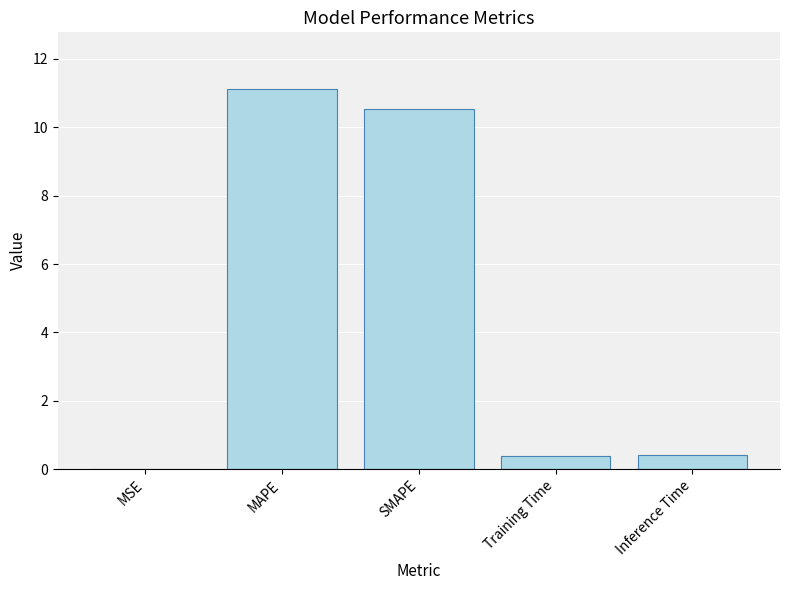

Between MAPE and SMAPE, which is larger?

MAPE